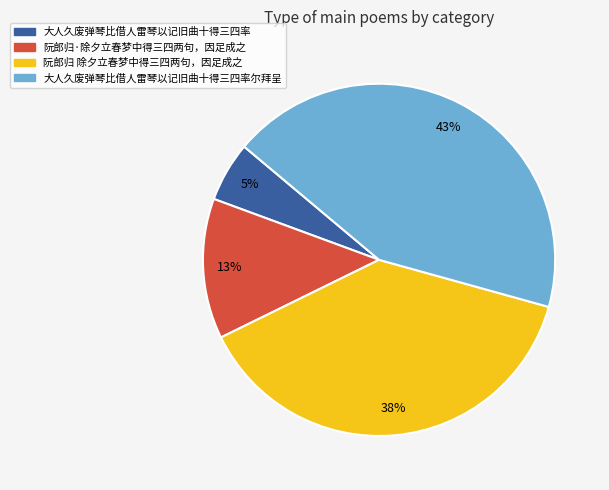

What is the ratio of the value at 阮郎归·除夕立春梦中得三四两句，因足成之 to the value at 大人久废弹琴比借人雷琴以记旧曲十得三四率尔拜呈?

0.3